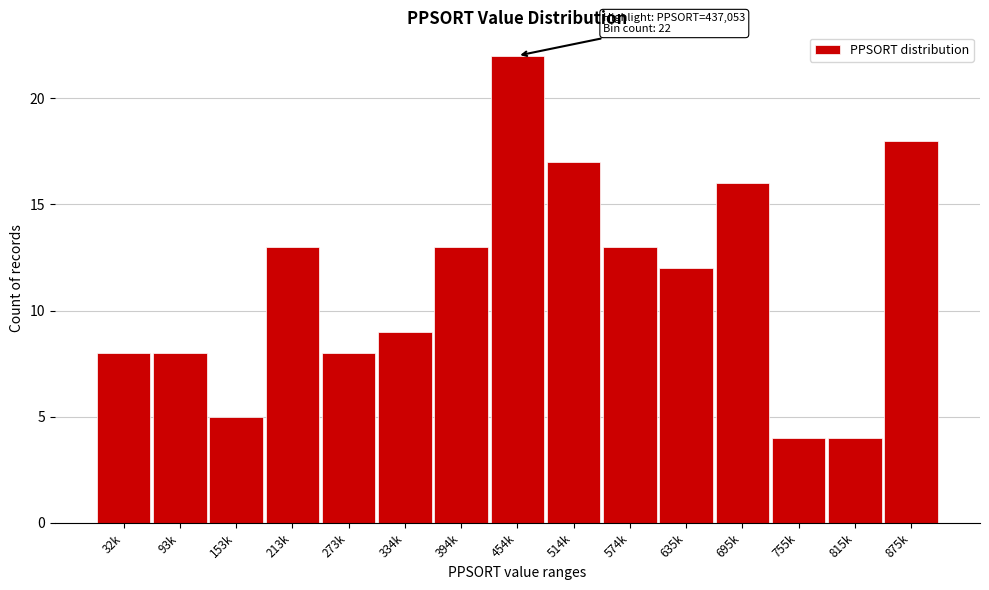

Reading left to right, what are all the values shown in this chart?

8	8	5	13	8	9	13	22	17	13	12	16	4	4	18